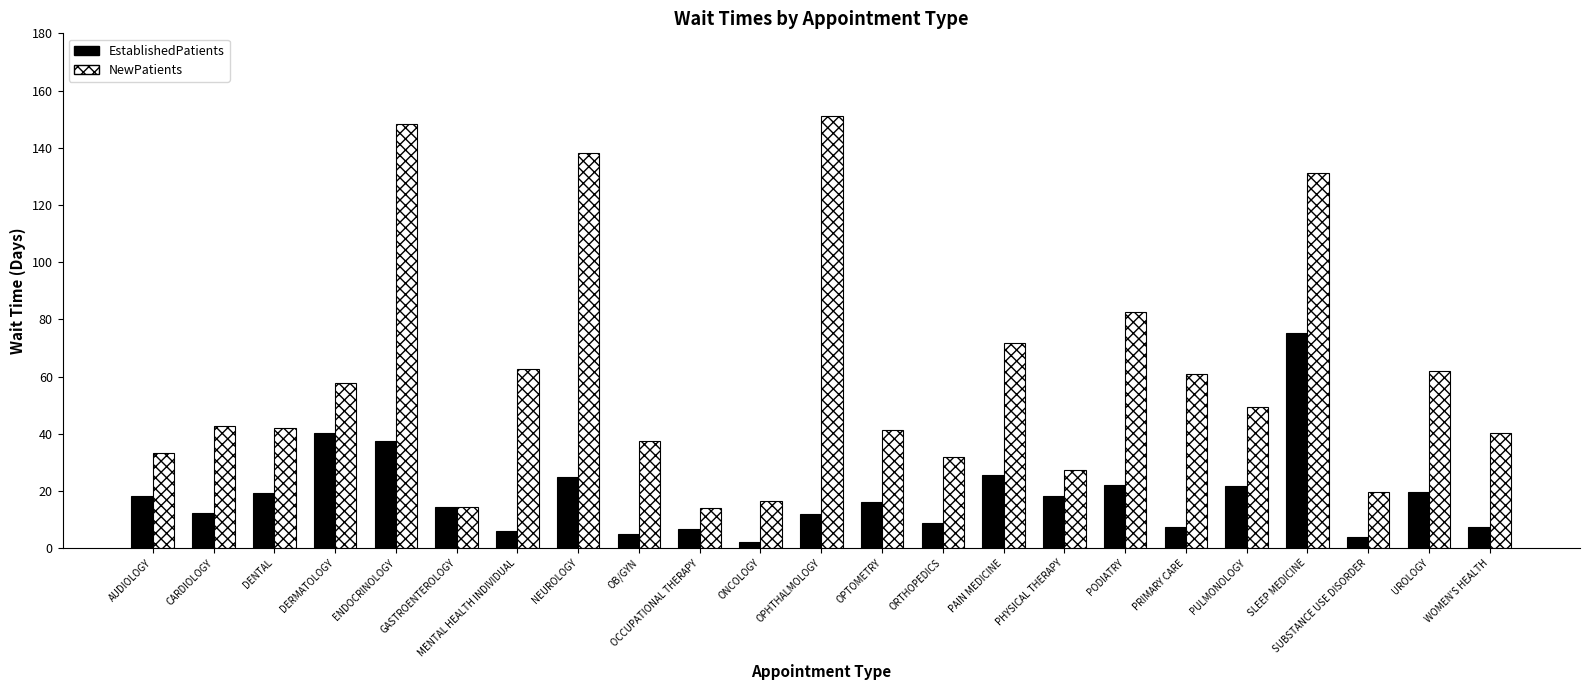

The NewPatients series shows 131.0 at SLEEP MEDICINE. True or false?

True